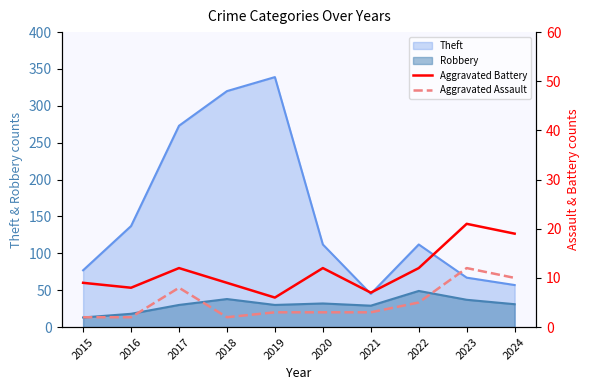

What is the highest value of the Theft series?

339